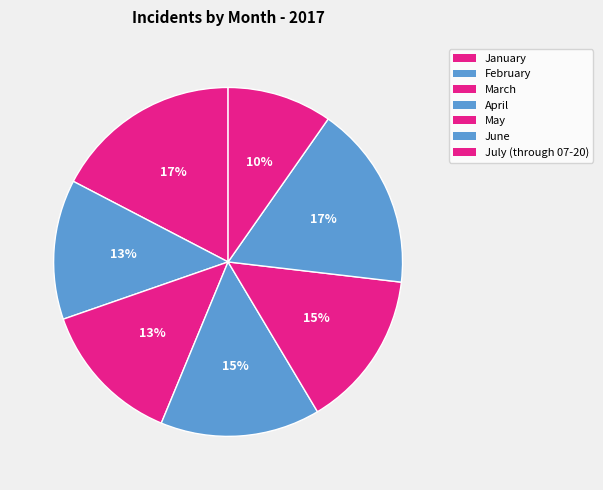

To the nearest percent, what percentage of the pie is June?

17%